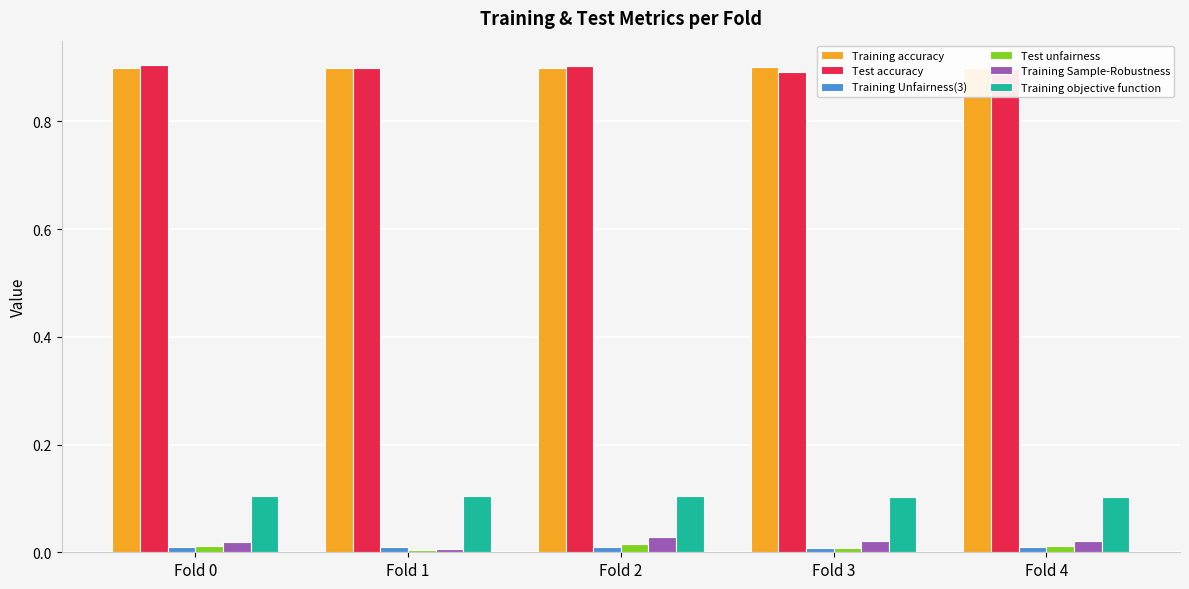

Is the value of Training accuracy at Fold 0 greater than the value of Training Unfairness(3) at Fold 4?

Yes